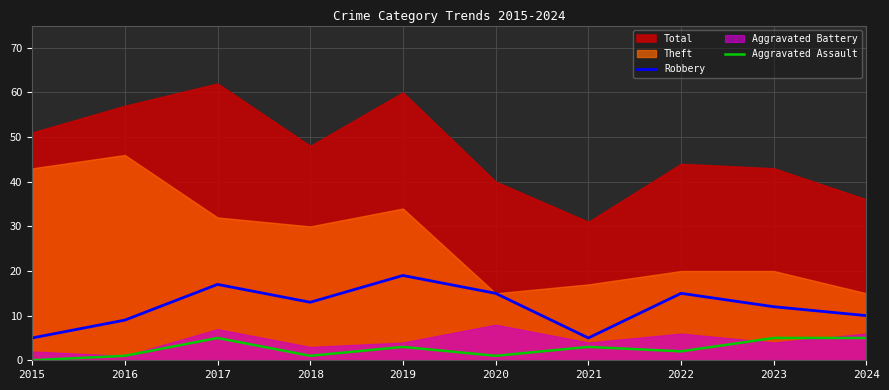

How many lines are shown in the chart?

2